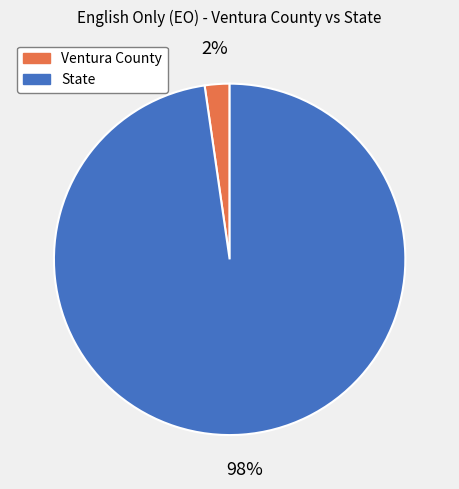

To the nearest percent, what percentage of the pie is Ventura County?

2%